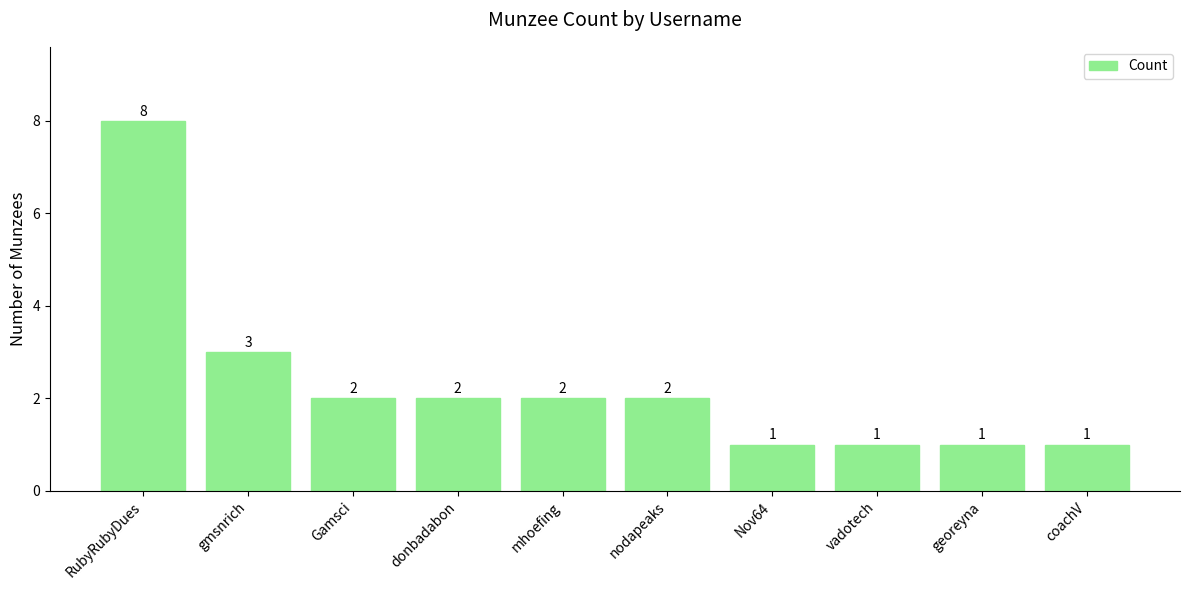

At which label does the data first exceed 2?

RubyRubyDues